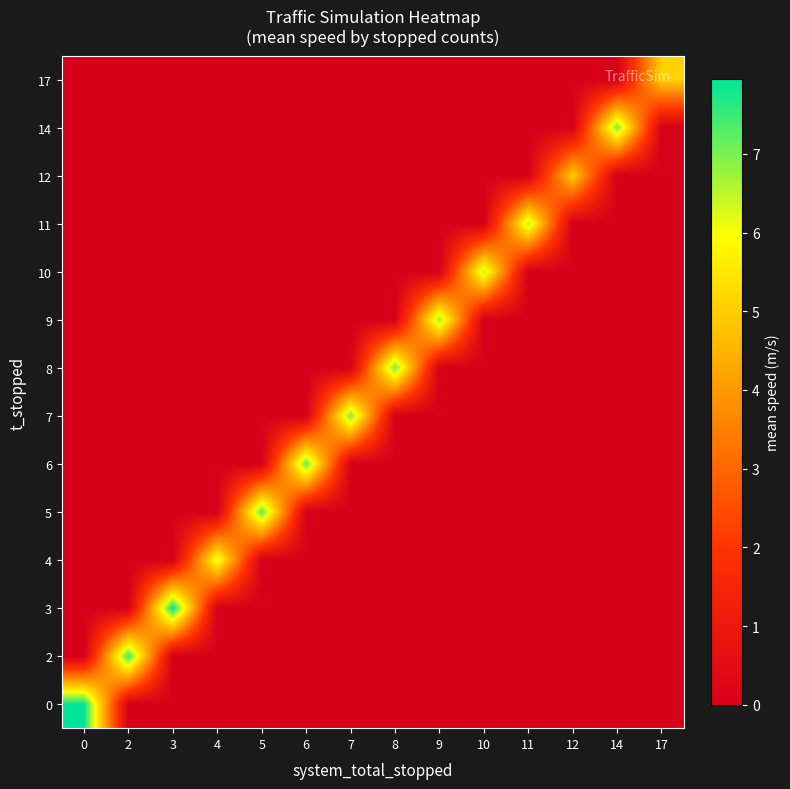

Reading left to right, extract all data points from this chart.

0: 0=7.9	2=0.0	3=0.0	4=0.0	5=0.0	6=0.0	7=0.0	8=0.0	9=0.0	10=0.0	11=0.0	12=0.0	14=0.0	17=0.0
2: 0=0.0	2=7.5	3=0.0	4=0.0	5=0.0	6=0.0	7=0.0	8=0.0	9=0.0	10=0.0	11=0.0	12=0.0	14=0.0	17=0.0
3: 0=0.0	2=0.0	3=8.0	4=0.0	5=0.0	6=0.0	7=0.0	8=0.0	9=0.0	10=0.0	11=0.0	12=0.0	14=0.0	17=0.0
4: 0=0.0	2=0.0	3=0.0	4=6.2	5=0.0	6=0.0	7=0.0	8=0.0	9=0.0	10=0.0	11=0.0	12=0.0	14=0.0	17=0.0
5: 0=0.0	2=0.0	3=0.0	4=0.0	5=7.3	6=0.0	7=0.0	8=0.0	9=0.0	10=0.0	11=0.0	12=0.0	14=0.0	17=0.0
6: 0=0.0	2=0.0	3=0.0	4=0.0	5=0.0	6=7.2	7=0.0	8=0.0	9=0.0	10=0.0	11=0.0	12=0.0	14=0.0	17=0.0
7: 0=0.0	2=0.0	3=0.0	4=0.0	5=0.0	6=0.0	7=7.0	8=0.0	9=0.0	10=0.0	11=0.0	12=0.0	14=0.0	17=0.0
8: 0=0.0	2=0.0	3=0.0	4=0.0	5=0.0	6=0.0	7=0.0	8=7.1	9=0.0	10=0.0	11=0.0	12=0.0	14=0.0	17=0.0
9: 0=0.0	2=0.0	3=0.0	4=0.0	5=0.0	6=0.0	7=0.0	8=0.0	9=6.8	10=0.0	11=0.0	12=0.0	14=0.0	17=0.0
10: 0=0.0	2=0.0	3=0.0	4=0.0	5=0.0	6=0.0	7=0.0	8=0.0	9=0.0	10=6.5	11=0.0	12=0.0	14=0.0	17=0.0
11: 0=0.0	2=0.0	3=0.0	4=0.0	5=0.0	6=0.0	7=0.0	8=0.0	9=0.0	10=0.0	11=6.5	12=0.0	14=0.0	17=0.0
12: 0=0.0	2=0.0	3=0.0	4=0.0	5=0.0	6=0.0	7=0.0	8=0.0	9=0.0	10=0.0	11=0.0	12=5.0	14=0.0	17=0.0
14: 0=0.0	2=0.0	3=0.0	4=0.0	5=0.0	6=0.0	7=0.0	8=0.0	9=0.0	10=0.0	11=0.0	12=0.0	14=7.0	17=0.0
17: 0=0.0	2=0.0	3=0.0	4=0.0	5=0.0	6=0.0	7=0.0	8=0.0	9=0.0	10=0.0	11=0.0	12=0.0	14=0.0	17=5.1